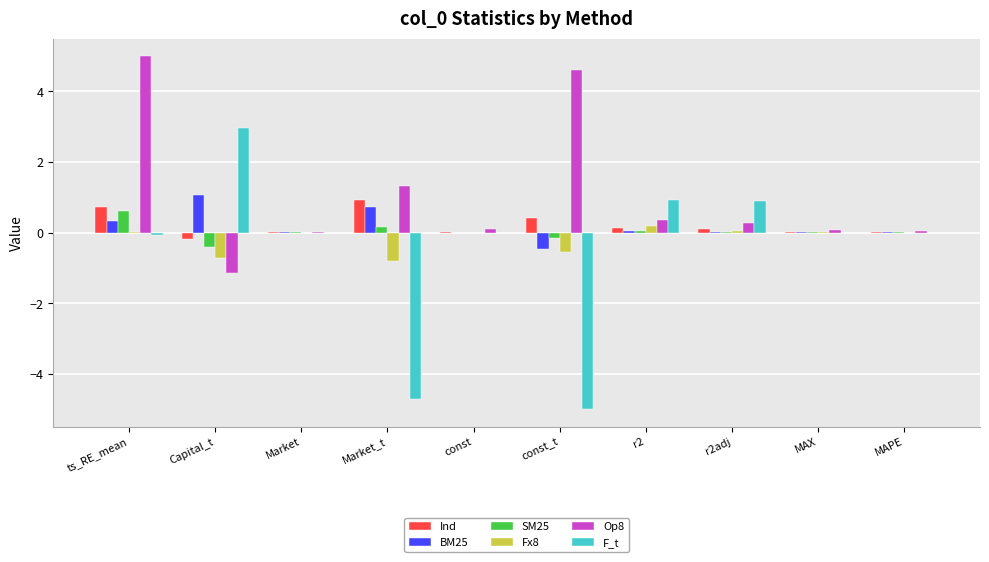

The value of Ind at Market is 0.0. True or false?

True